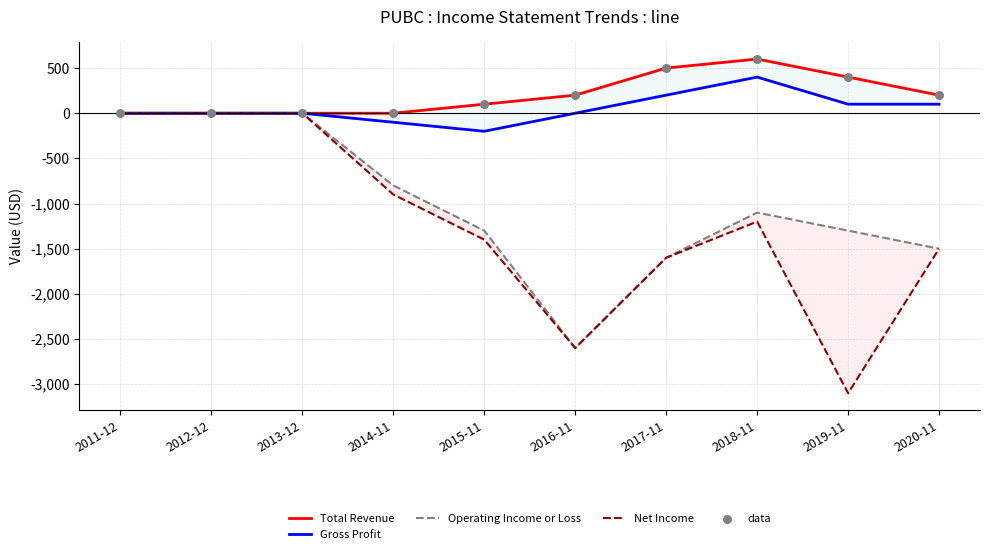

Which series reaches the maximum Y coordinate?

Total Revenue